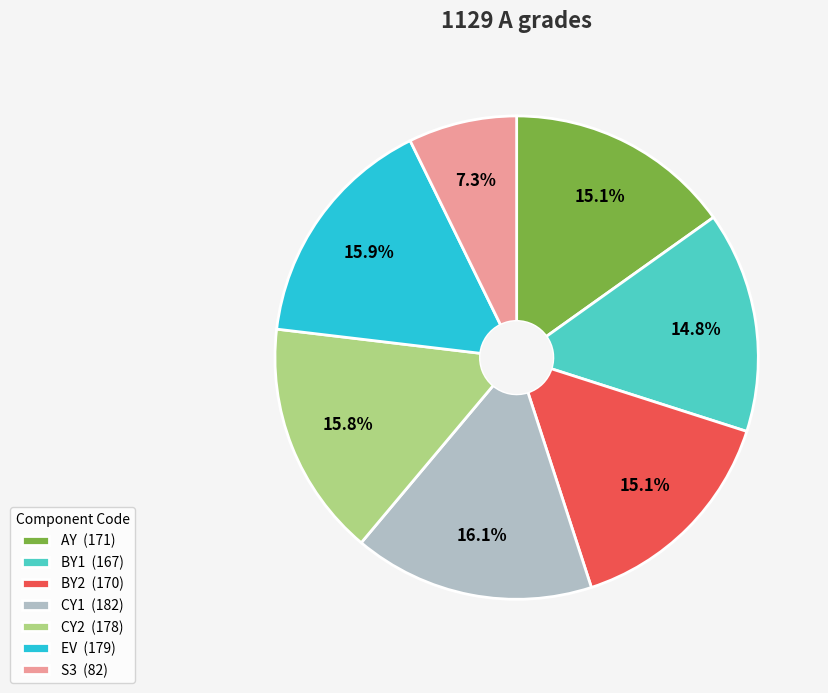

What is the ratio of the value at S3 (82) to the value at AY (171)?

0.5